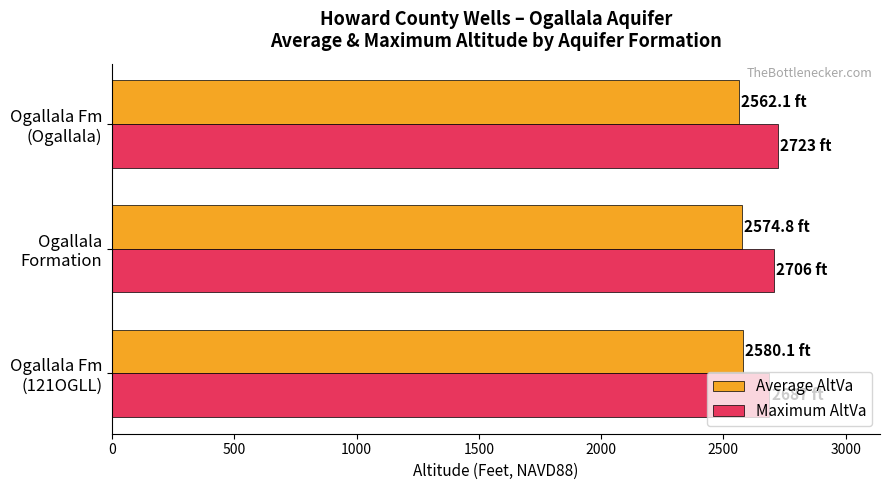

Count the number of data series in this chart.

2